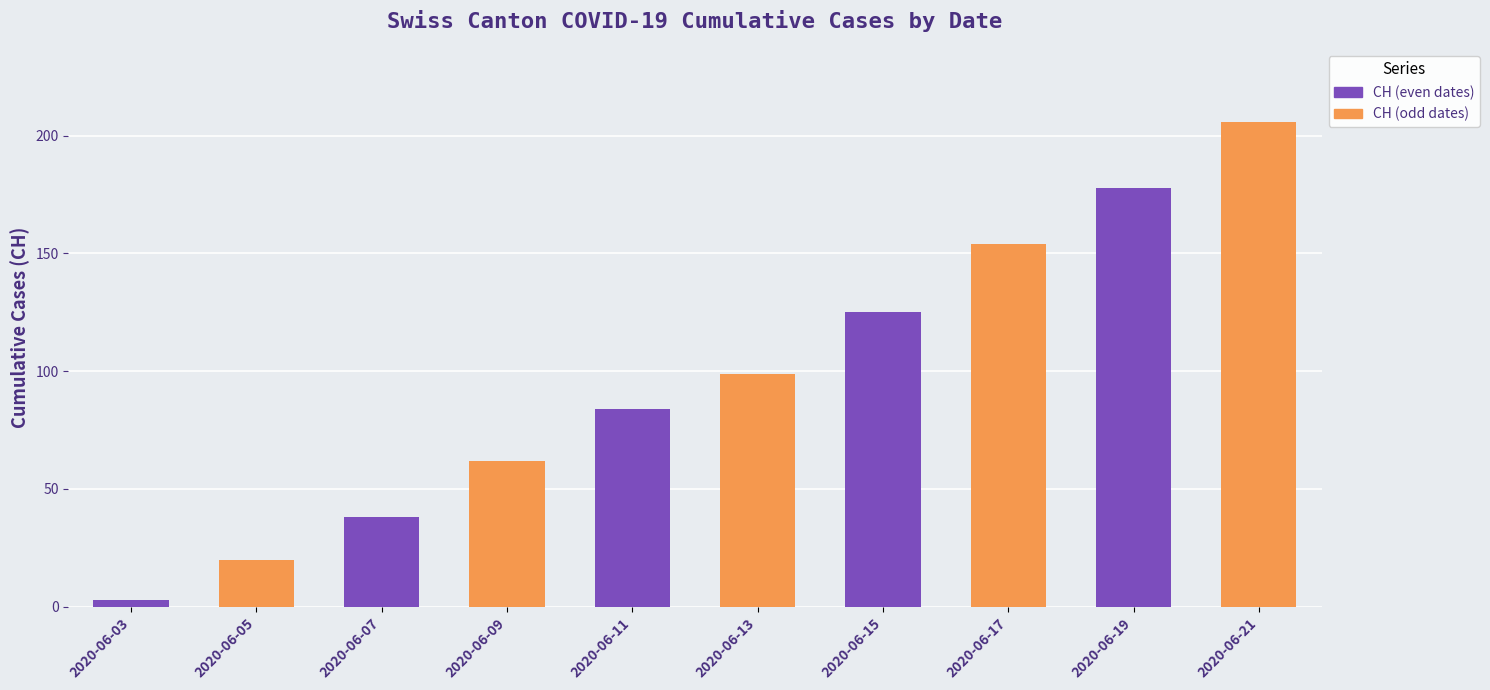

Reading left to right, what are all the values shown in this chart?

2020-06-03=3	2020-06-05=20	2020-06-07=38	2020-06-09=62	2020-06-11=84	2020-06-13=99	2020-06-15=125	2020-06-17=154	2020-06-19=178	2020-06-21=206